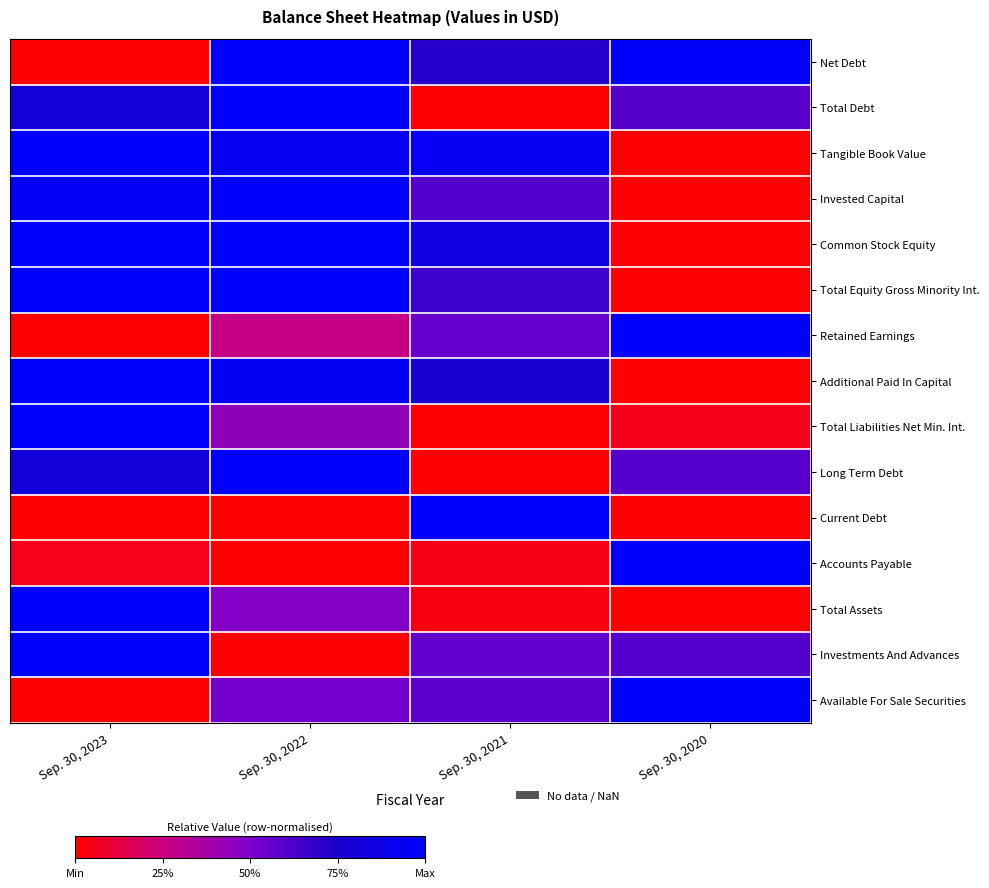

Reading right to left, transcribe all the data shown in this chart.

Net Debt: Sep. 30, 2020=1.0	Sep. 30, 2021=0.7	Sep. 30, 2022=1.0	Sep. 30, 2023=0.0
Total Debt: Sep. 30, 2020=0.6	Sep. 30, 2021=0.0	Sep. 30, 2022=1.0	Sep. 30, 2023=0.8
Tangible Book Value: Sep. 30, 2020=0.0	Sep. 30, 2021=0.9	Sep. 30, 2022=0.9	Sep. 30, 2023=1.0
Invested Capital: Sep. 30, 2020=0.0	Sep. 30, 2021=0.6	Sep. 30, 2022=1.0	Sep. 30, 2023=1.0
Common Stock Equity: Sep. 30, 2020=0.0	Sep. 30, 2021=0.8	Sep. 30, 2022=1.0	Sep. 30, 2023=1.0
Total Equity Gross Minority Int.: Sep. 30, 2020=0.0	Sep. 30, 2021=0.7	Sep. 30, 2022=1.0	Sep. 30, 2023=1.0
Retained Earnings: Sep. 30, 2020=1.0	Sep. 30, 2021=0.6	Sep. 30, 2022=0.3	Sep. 30, 2023=0.0
Additional Paid In Capital: Sep. 30, 2020=0.0	Sep. 30, 2021=0.8	Sep. 30, 2022=1.0	Sep. 30, 2023=1.0
Total Liabilities Net Min. Int.: Sep. 30, 2020=0.1	Sep. 30, 2021=0.0	Sep. 30, 2022=0.4	Sep. 30, 2023=1.0
Long Term Debt: Sep. 30, 2020=0.6	Sep. 30, 2021=0.0	Sep. 30, 2022=1.0	Sep. 30, 2023=0.8
Current Debt: Sep. 30, 2020=0.0	Sep. 30, 2021=1.0	Sep. 30, 2022=0.0	Sep. 30, 2023=0.0
Accounts Payable: Sep. 30, 2020=1.0	Sep. 30, 2021=0.0	Sep. 30, 2022=0.0	Sep. 30, 2023=0.0
Total Assets: Sep. 30, 2020=0.0	Sep. 30, 2021=0.0	Sep. 30, 2022=0.5	Sep. 30, 2023=1.0
Investments And Advances: Sep. 30, 2020=0.6	Sep. 30, 2021=0.6	Sep. 30, 2022=0.0	Sep. 30, 2023=1.0
Available For Sale Securities: Sep. 30, 2020=1.0	Sep. 30, 2021=0.6	Sep. 30, 2022=0.5	Sep. 30, 2023=0.0